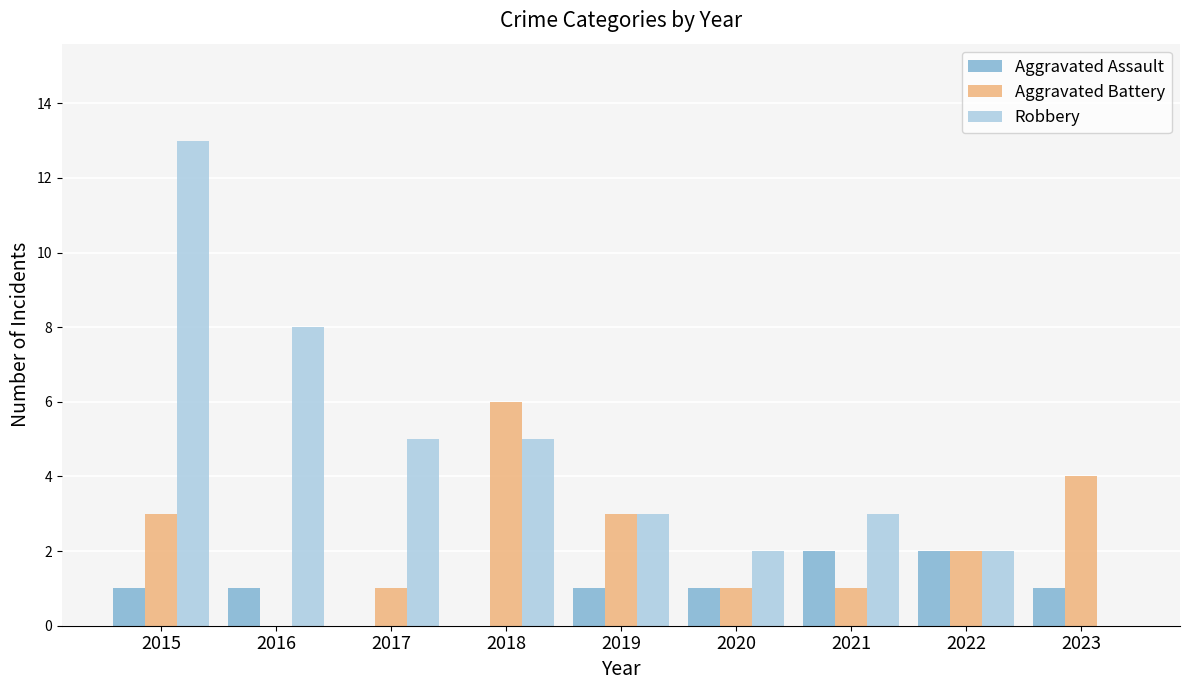

Reading left to right, transcribe all the data shown in this chart.

Aggravated Assault: 2015=1	2016=1	2017=0	2018=0	2019=1	2020=1	2021=2	2022=2	2023=1
Aggravated Battery: 2015=3	2016=0	2017=1	2018=6	2019=3	2020=1	2021=1	2022=2	2023=4
Robbery: 2015=13	2016=8	2017=5	2018=5	2019=3	2020=2	2021=3	2022=2	2023=0